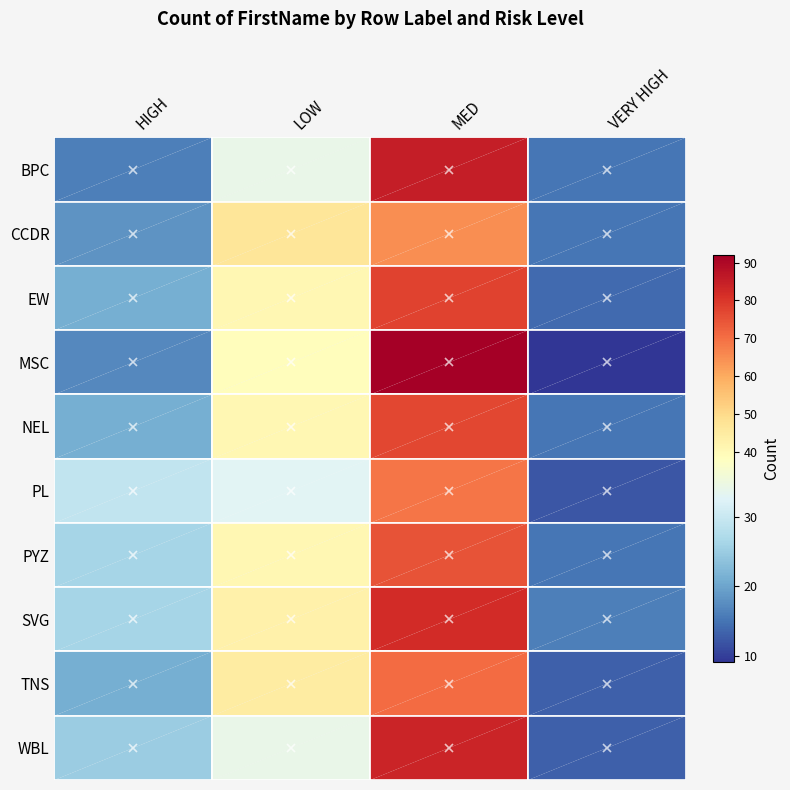

At VERY HIGH, list the series in order from smallest to largest.

MSC, PL, TNS, WBL, EW, BPC, CCDR, NEL, PYZ, SVG